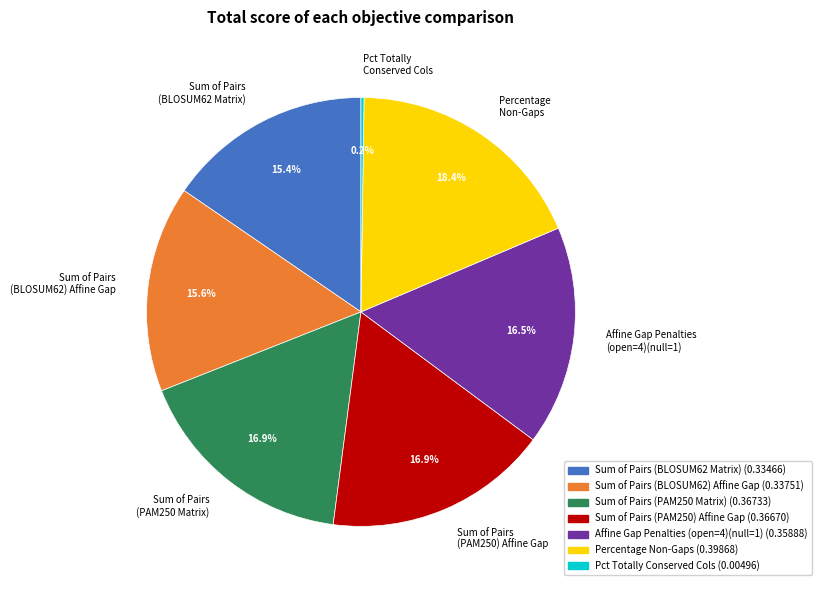

Combined, what portion of the pie is Sum of Pairs (BLOSUM62 Matrix) and Sum of Pairs (BLOSUM62) Affine Gap?

31.0%